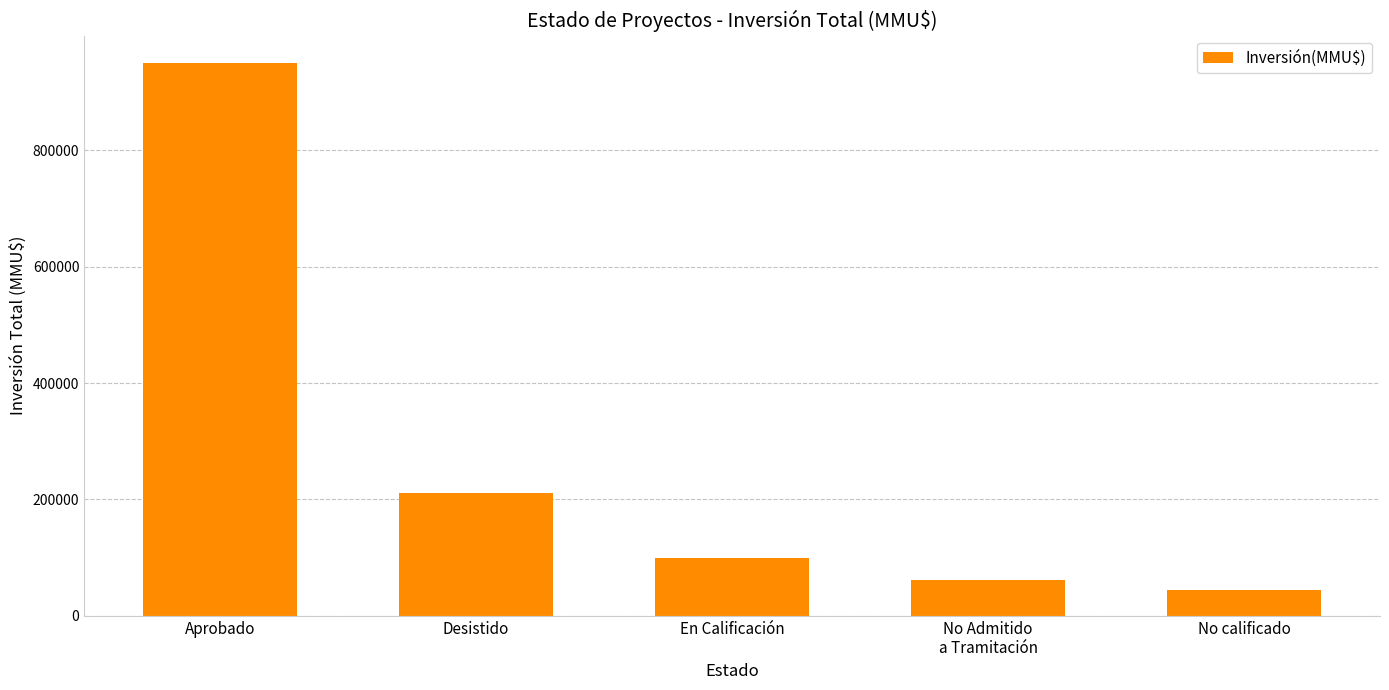

What is the average value?

273329